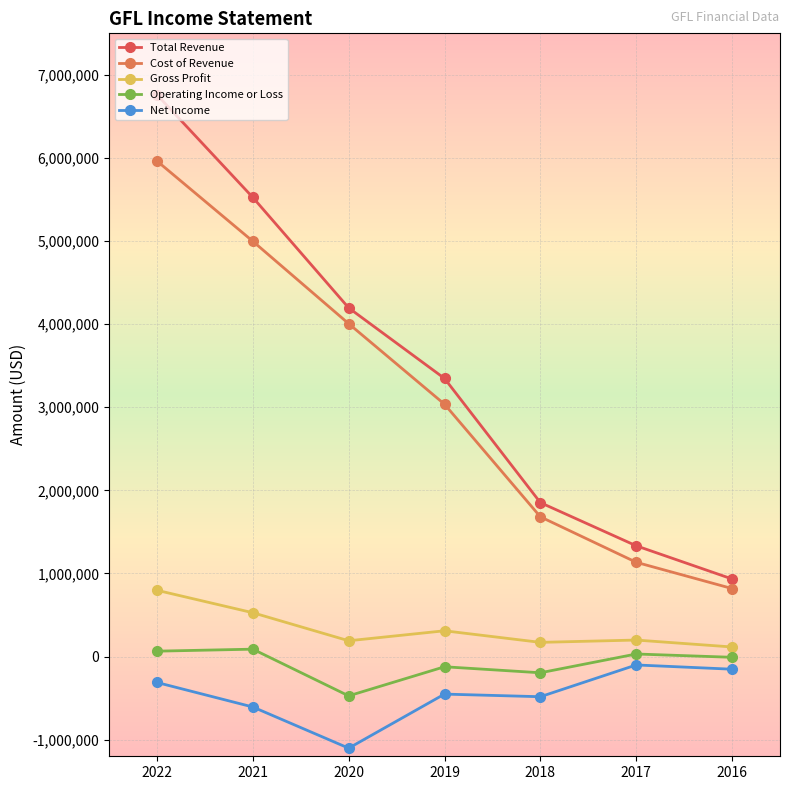

Rank the series by their maximum value, from lowest to highest.

Net Income, Operating Income or Loss, Gross Profit, Cost of Revenue, Total Revenue